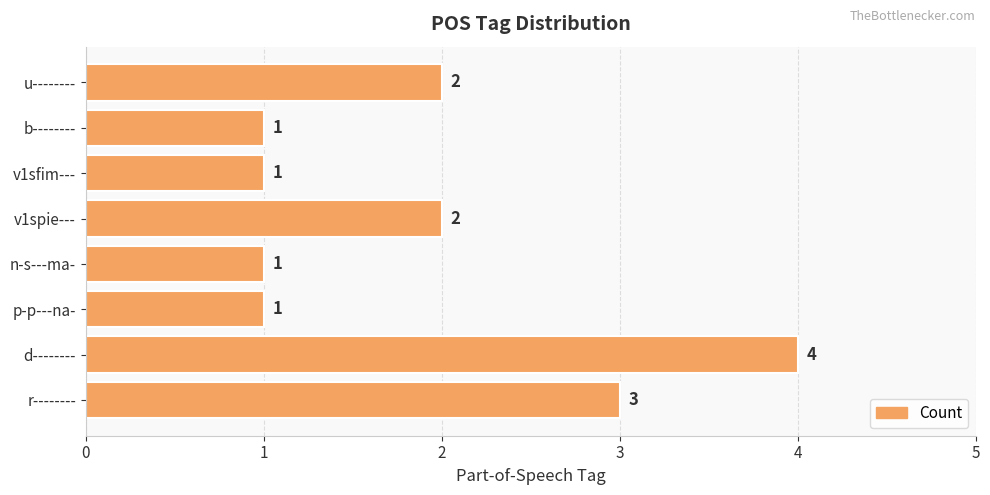

How many values are between 1 and 3?

7